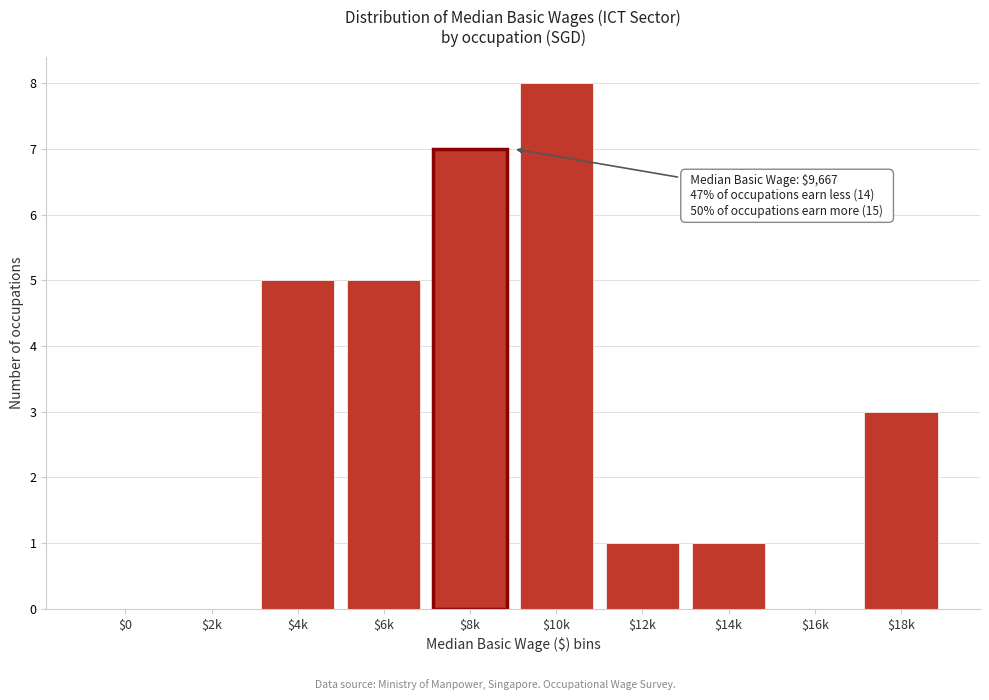

What is the maximum value shown in the chart?

8